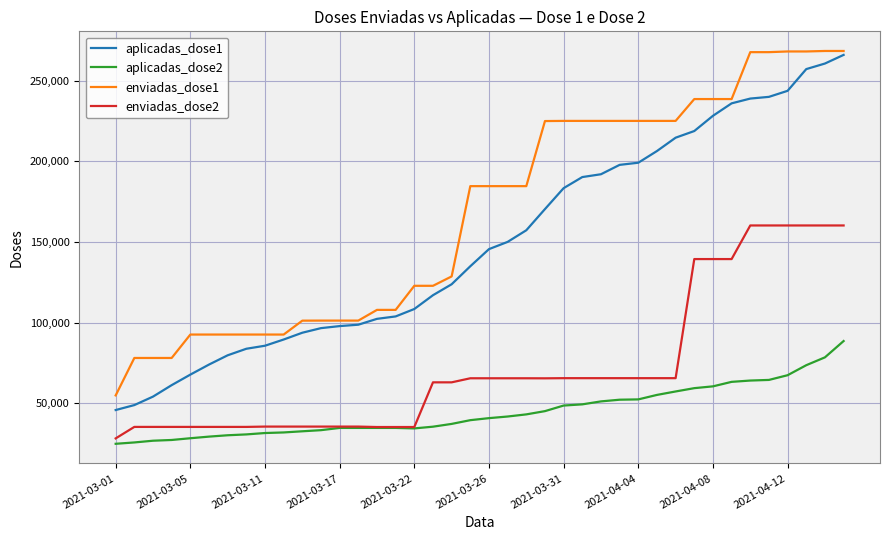

True or false: aplicadas_dose1 and enviadas_dose2 intersect in this chart.

False